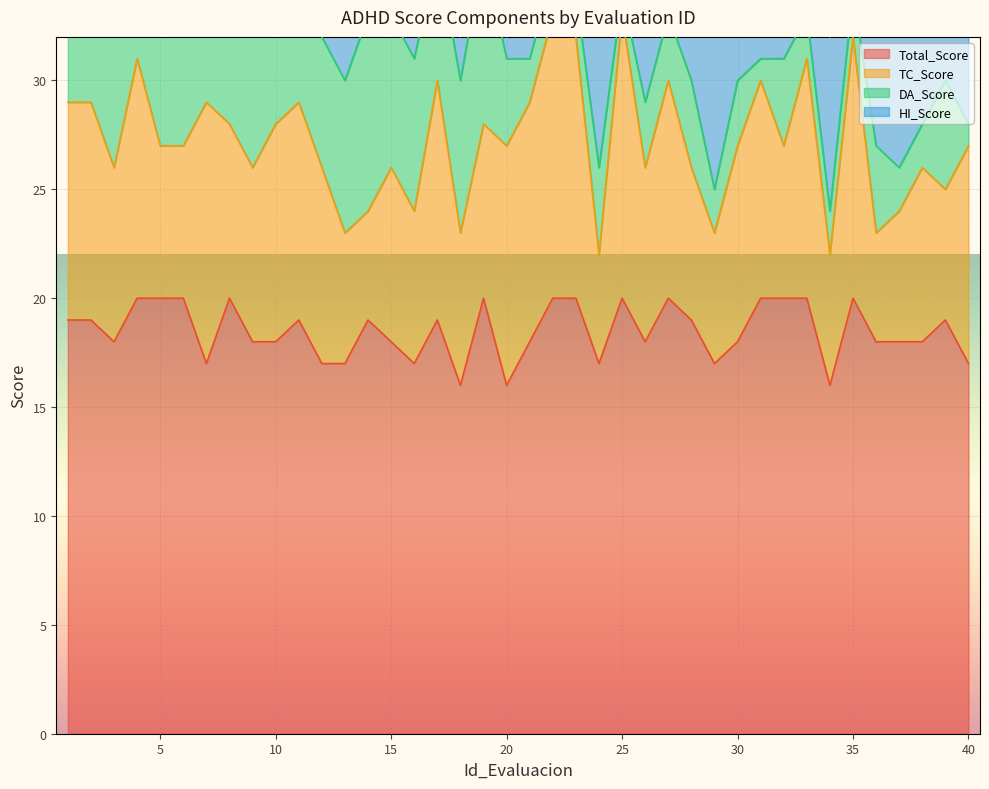

Is it true that HI_Score equals 3 at 4?

True